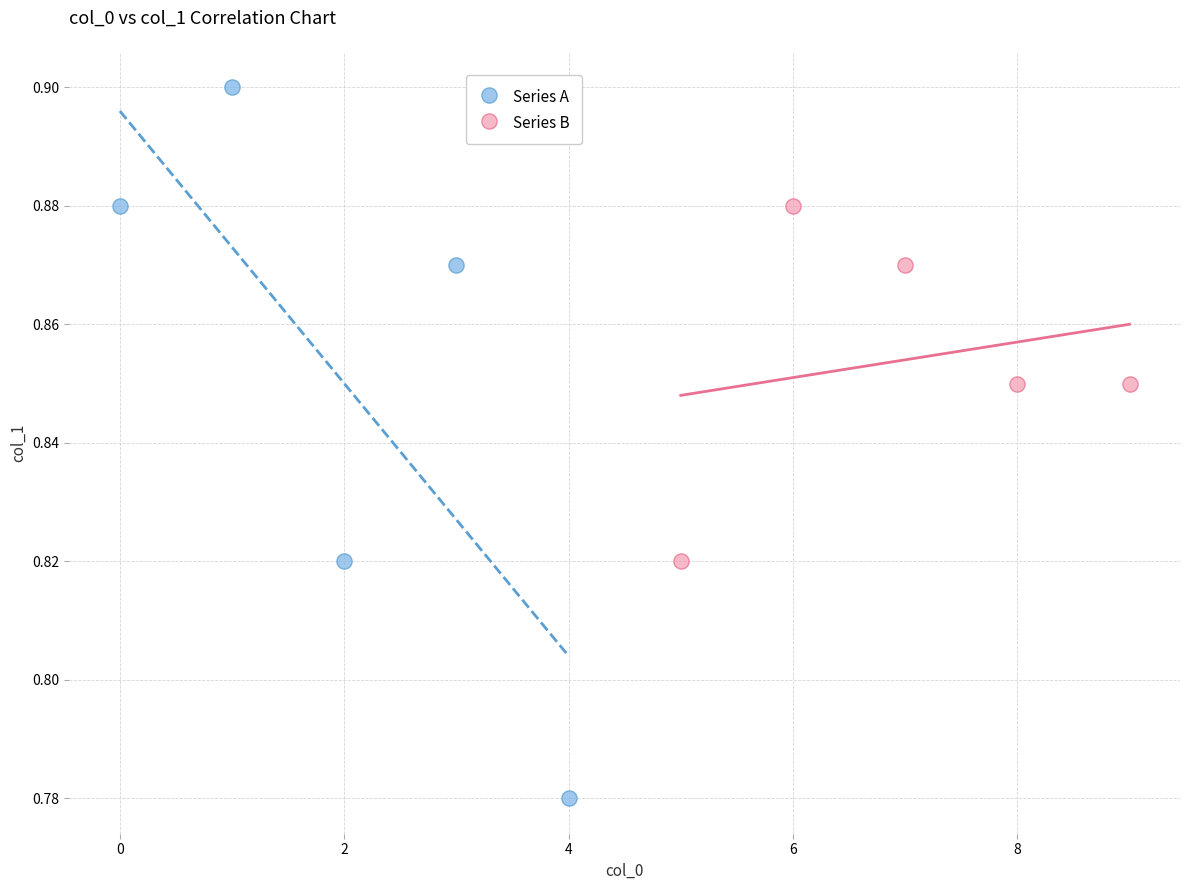

Which series contains the lowest Y value?

Series A